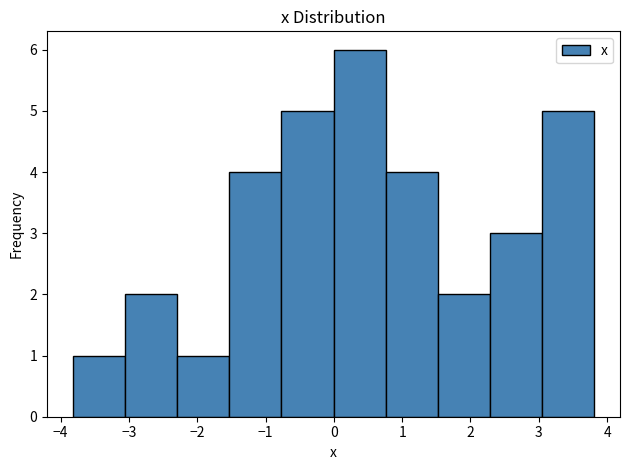

Reading left to right, list every bar in this chart as the range it spans on the x-axis followed by its height. Neither the bar edges nor the heights are printed on the chart, so give them approximately, as read against the axes.

-3.8 to -3.1: 1
-3.1 to -2.3: 2
-2.3 to -1.5: 1
-1.5 to -0.8: 4
-0.8 to 0.0: 5
0.0 to 0.8: 6
0.8 to 1.5: 4
1.5 to 2.3: 2
2.3 to 3.0: 3
3.0 to 3.8: 5